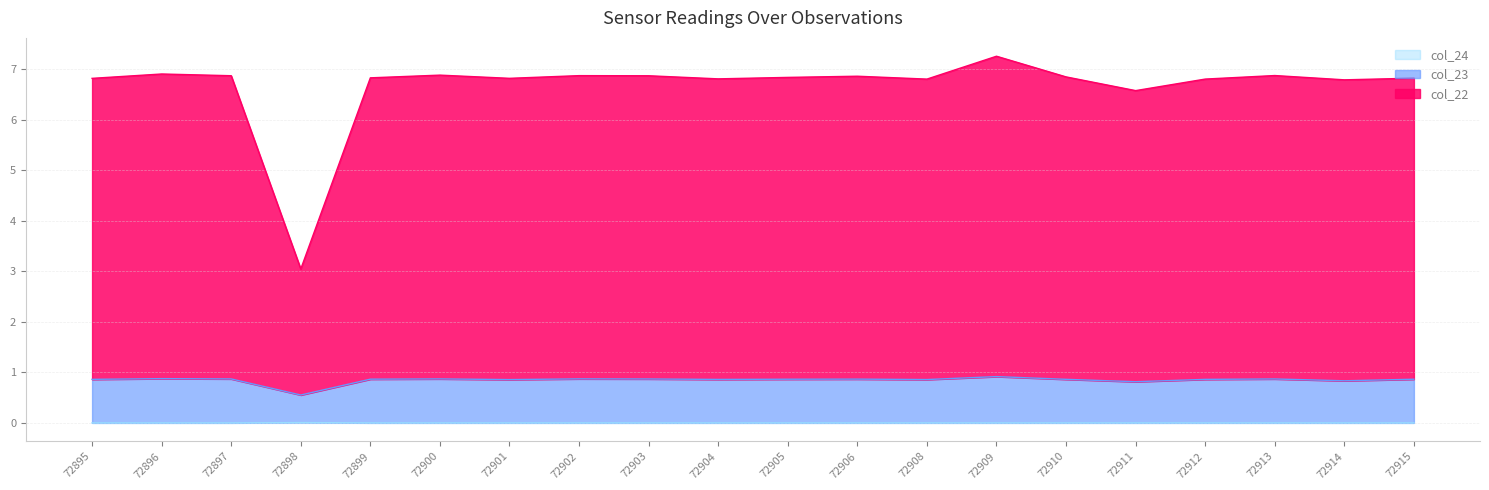

Rank the categories by col_24 value from lowest to highest.

72914, 72911, 72901, 72910, 72908, 72904, 72895, 72906, 72905, 72912, 72915, 72913, 72903, 72900, 72899, 72897, 72902, 72896, 72909, 72898